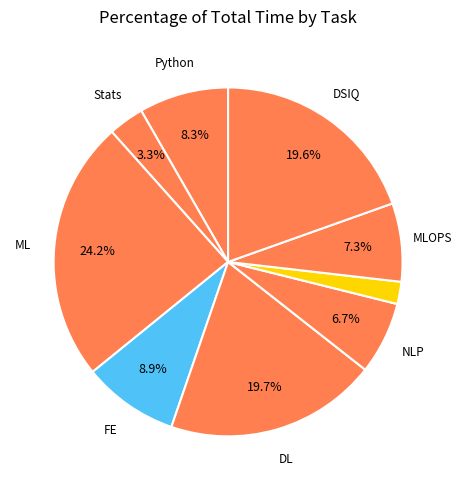

How many segments does this pie chart have?

9